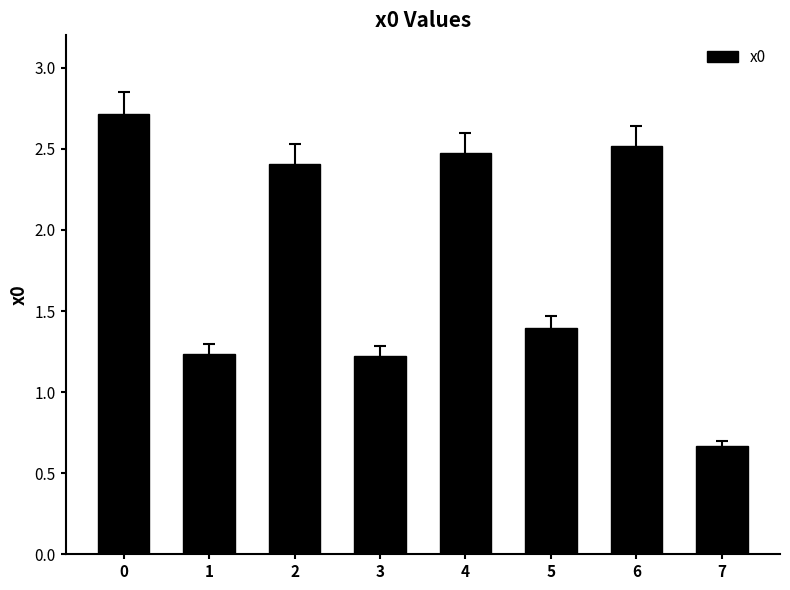

Does the chart contain stacked bars?

No